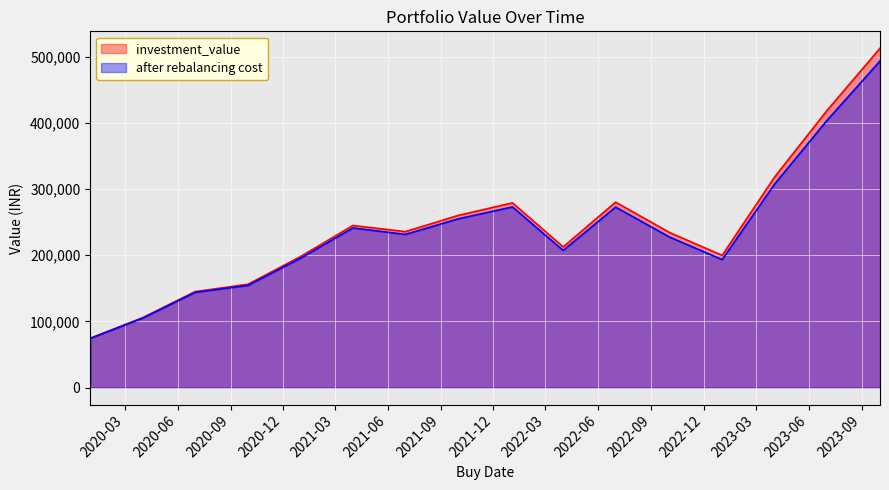

True or false: after rebalancing cost and investment_value cross at least once.

False